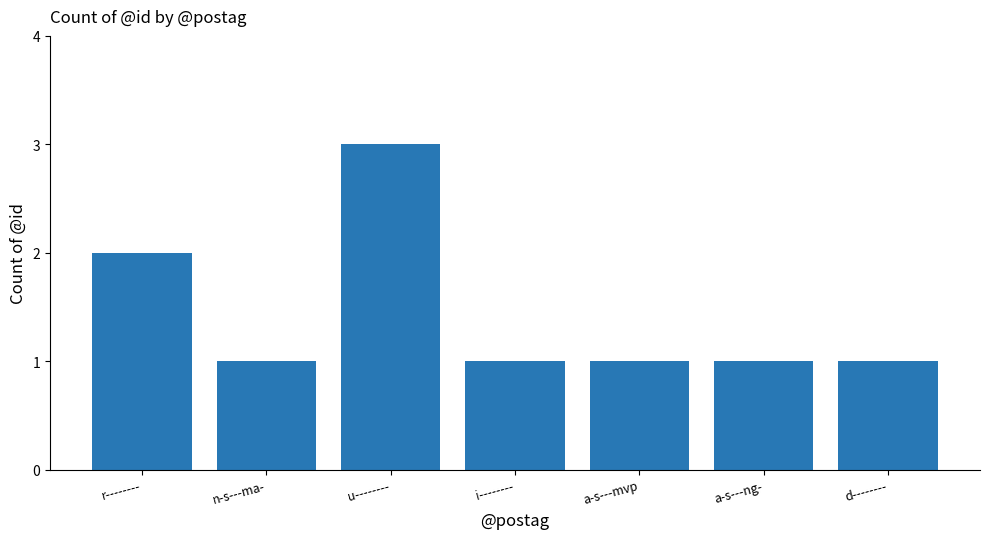

What is the sum of all values?

10